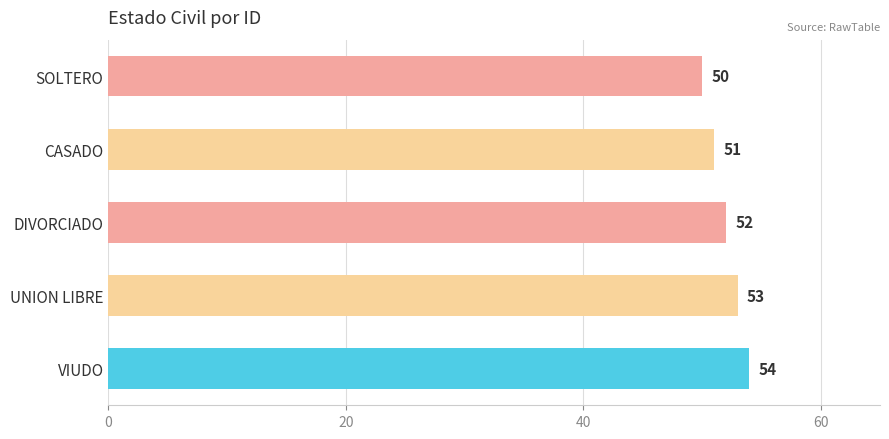

Count the number of data series in this chart.

1